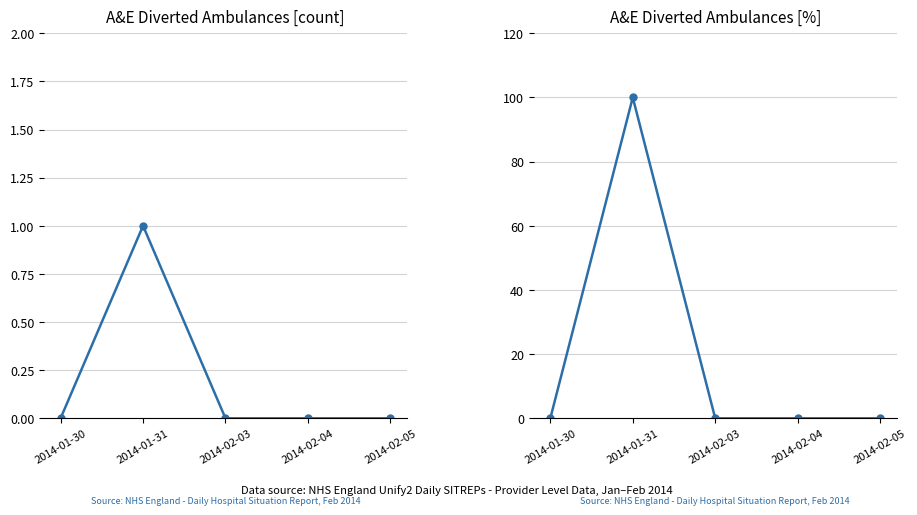

True or false: the data has more than 2 interior local peaks.

False